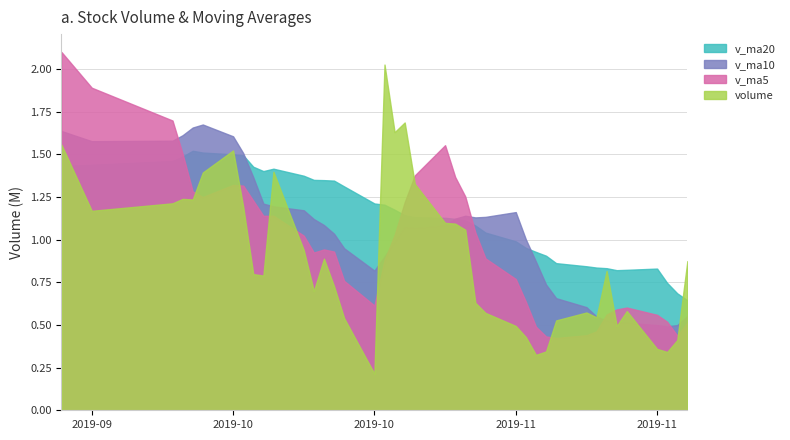

What are all the series names shown in the legend?

v_ma20, v_ma10, v_ma5, volume